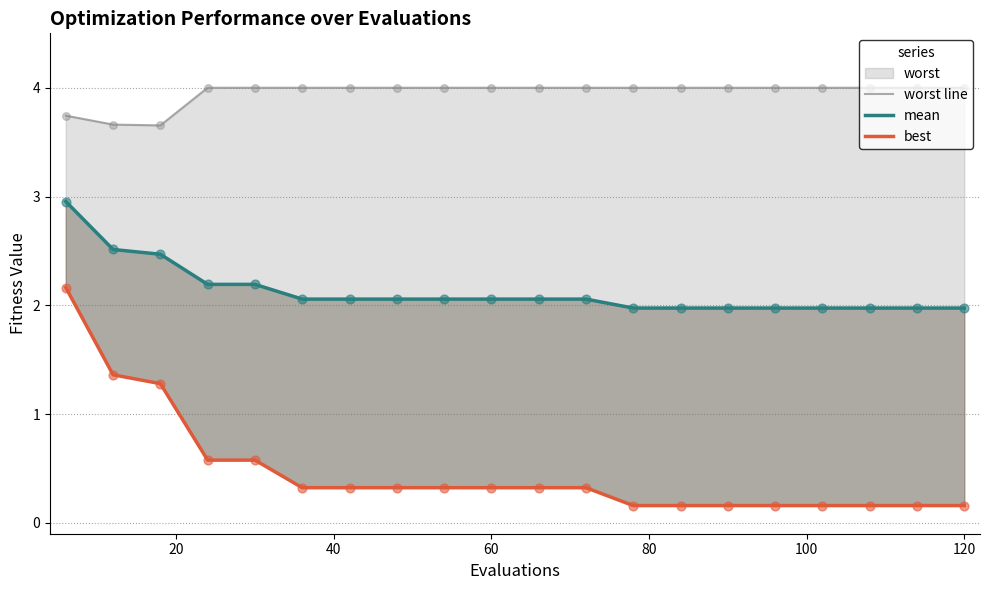

Which series has the largest Y range (max minus min)?

best